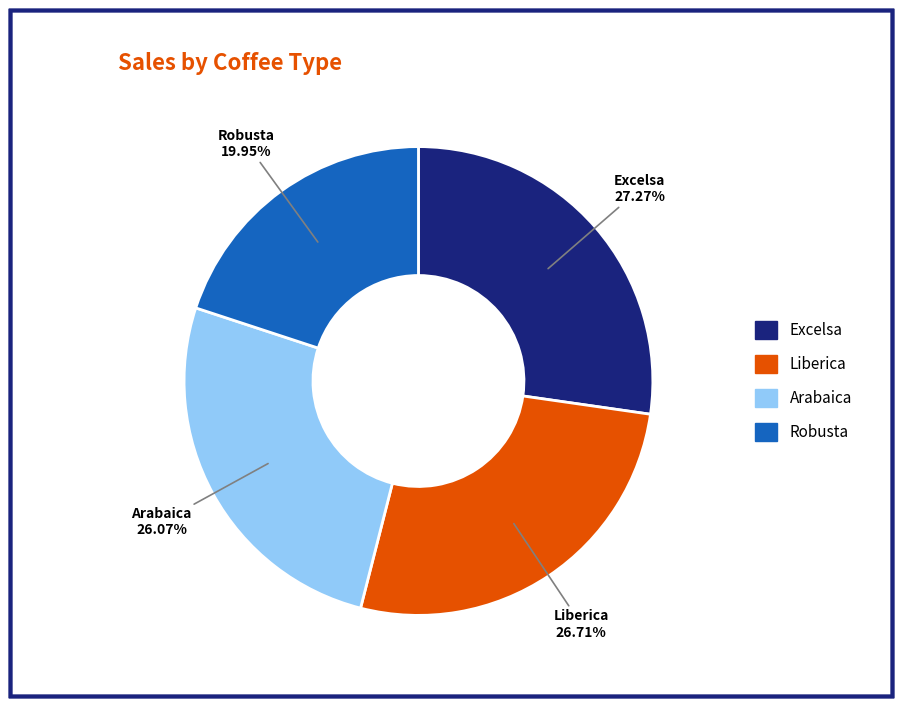

The Excelsa slice represents 16% of the pie. True or false?

False